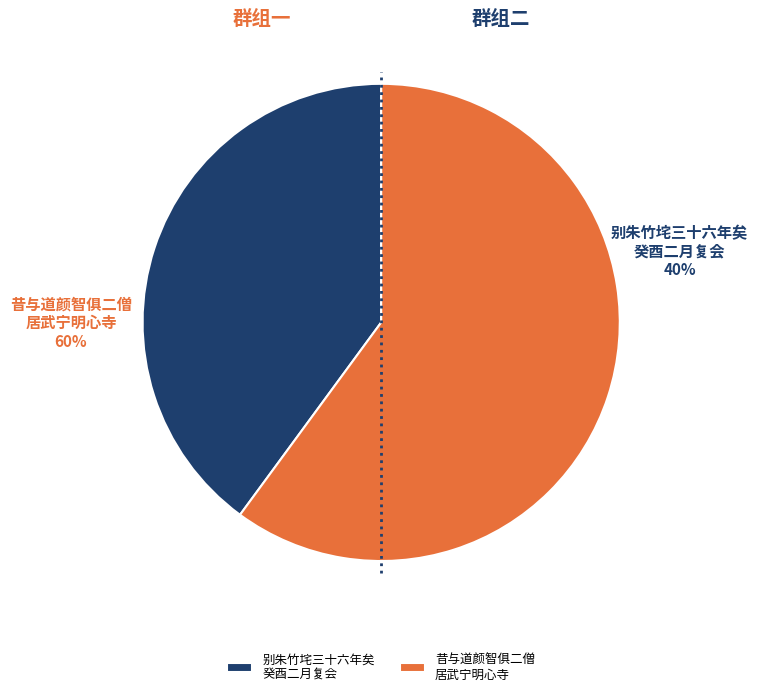

To the nearest percent, what is the difference between the largest and smallest slice percentages?

20%